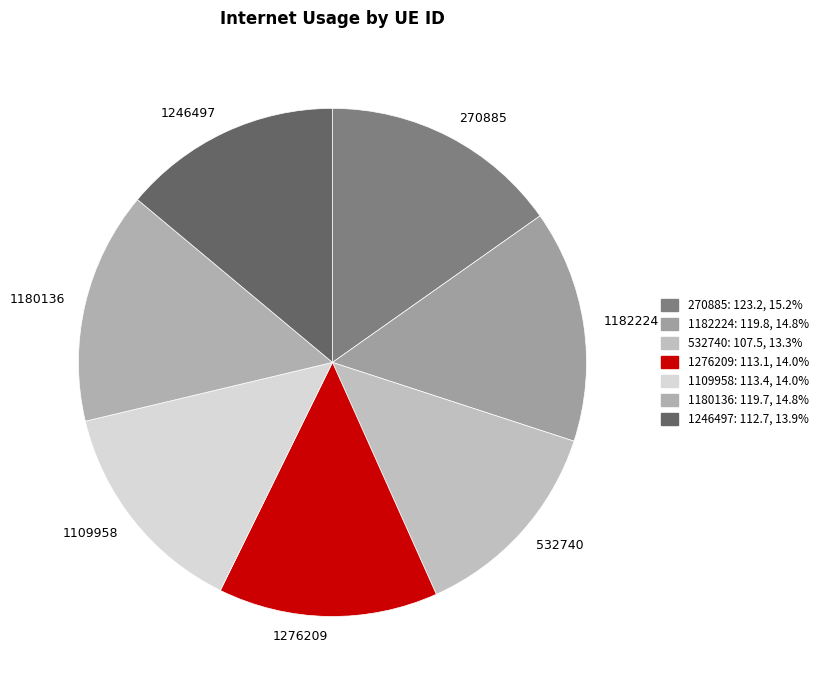

Combined, do 1276209 and 1109958 account for over 50%?

No